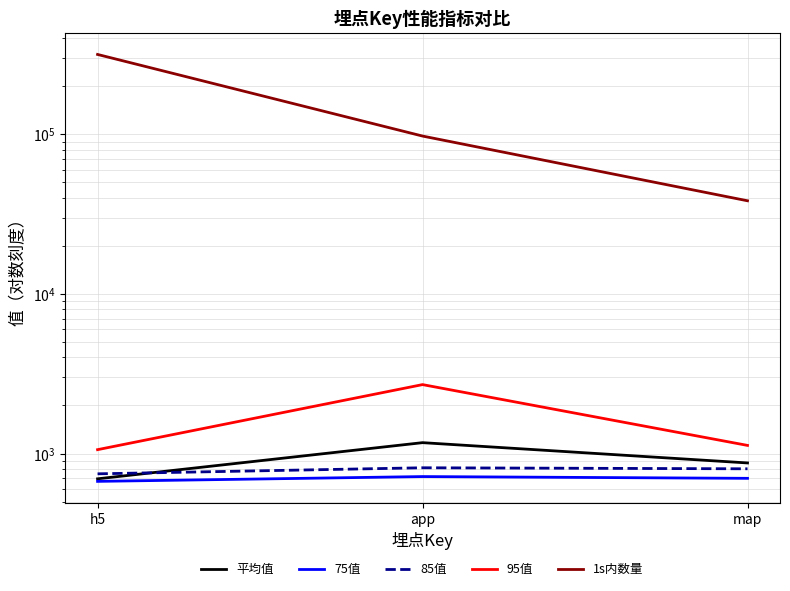

The value of 平均值 at app is 1169.5. True or false?

True